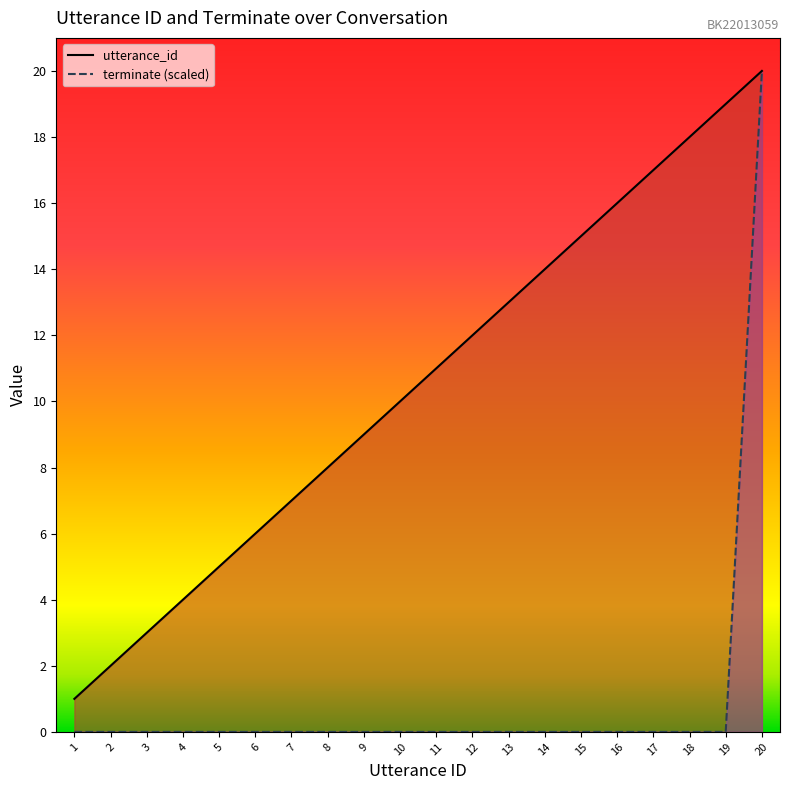

What is the spread (max minus min) of values at 19?

19